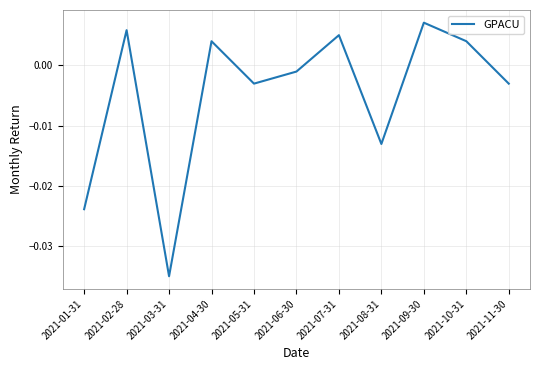

What position from the left is 2021-09-30?

9